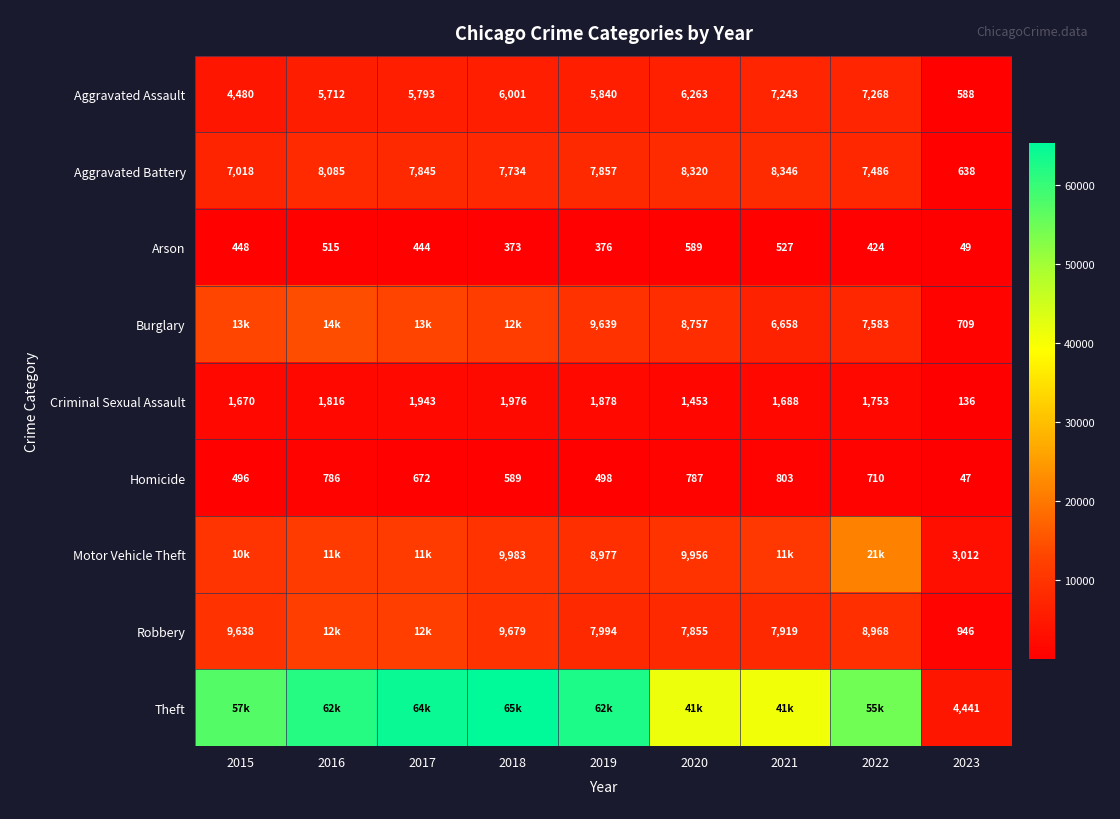

Is the value of Homicide at 2017 greater than the value of Aggravated Battery at 2016?

No